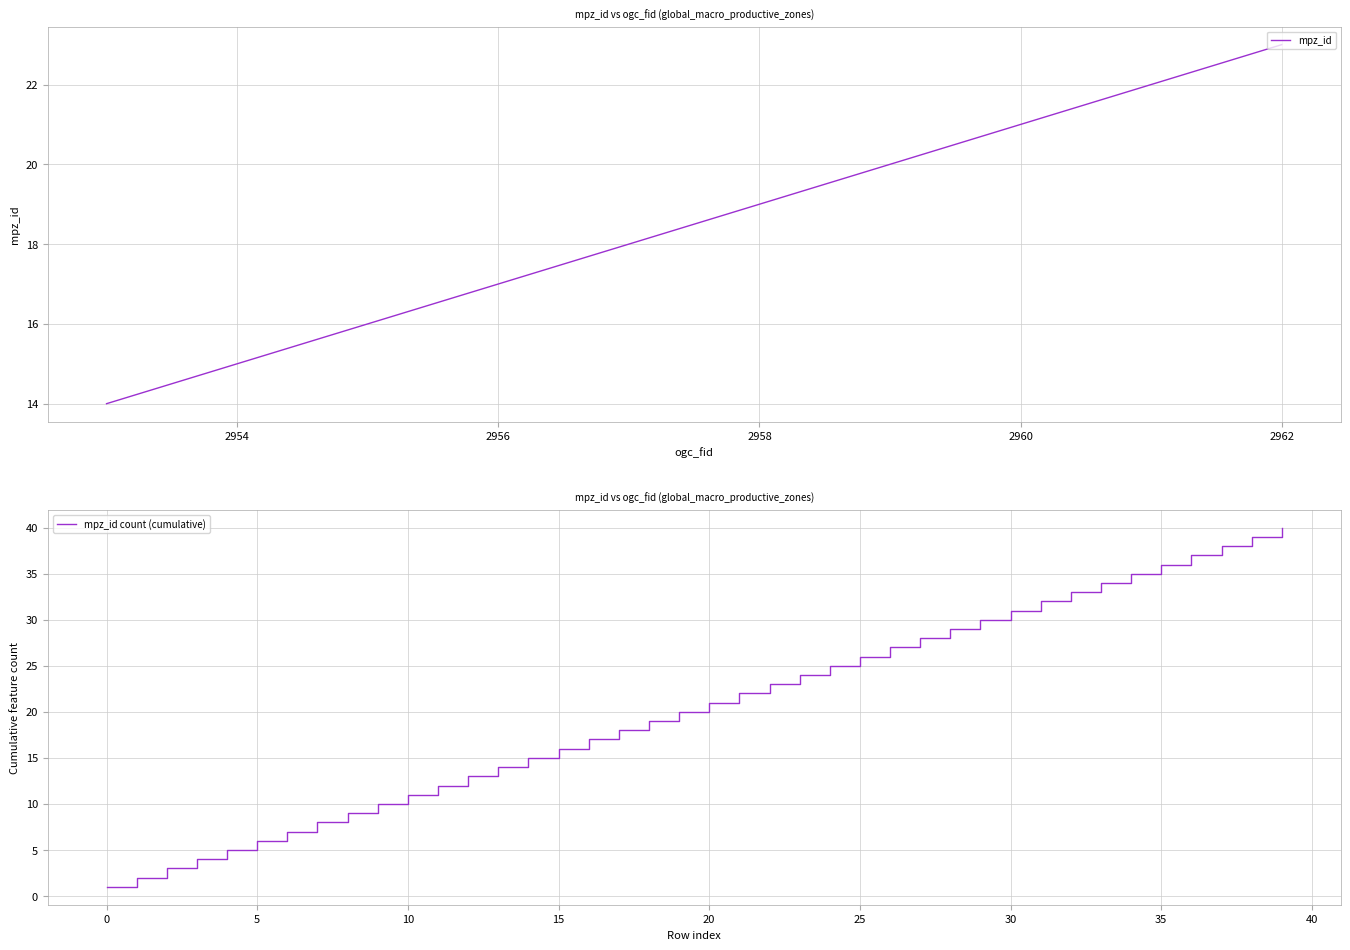

True or false: mpz_id count (cumulative) and mpz_id intersect in this chart.

False